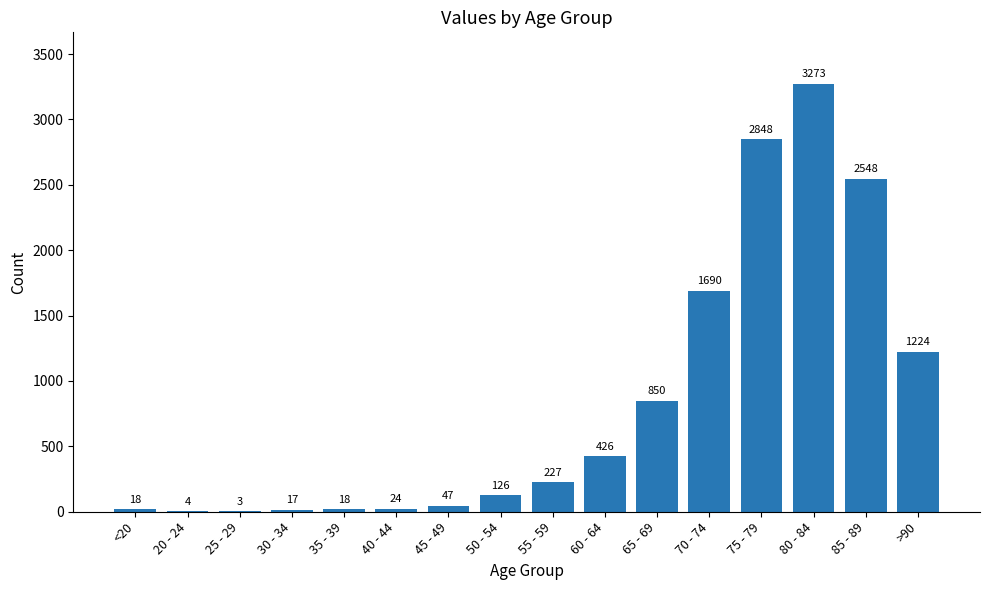

Approximately how many times larger is the value at 40 - 44 compared to 55 - 59?

0.1